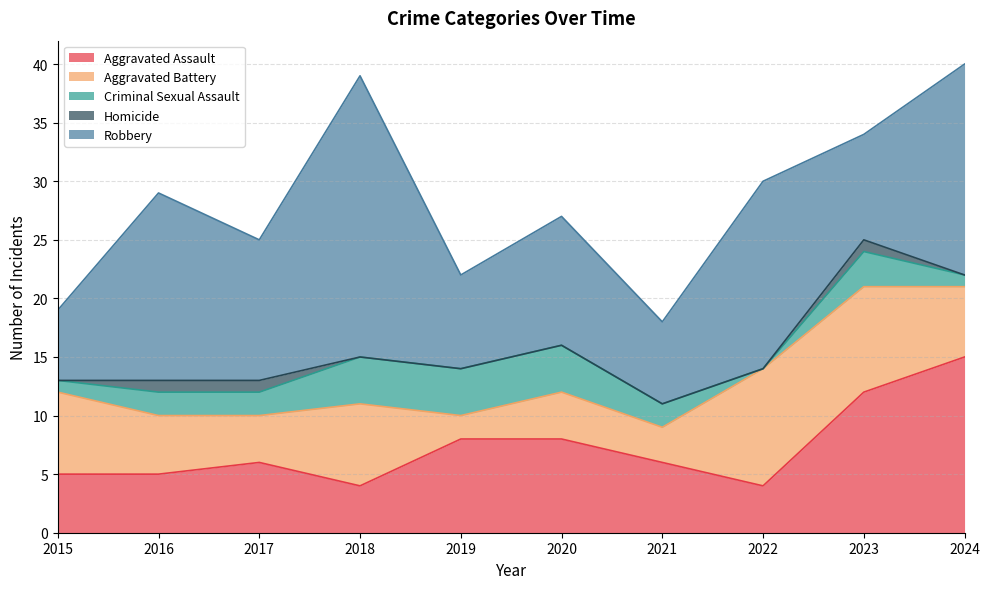

True or false: Homicide has a value of 0 at 2020.

True